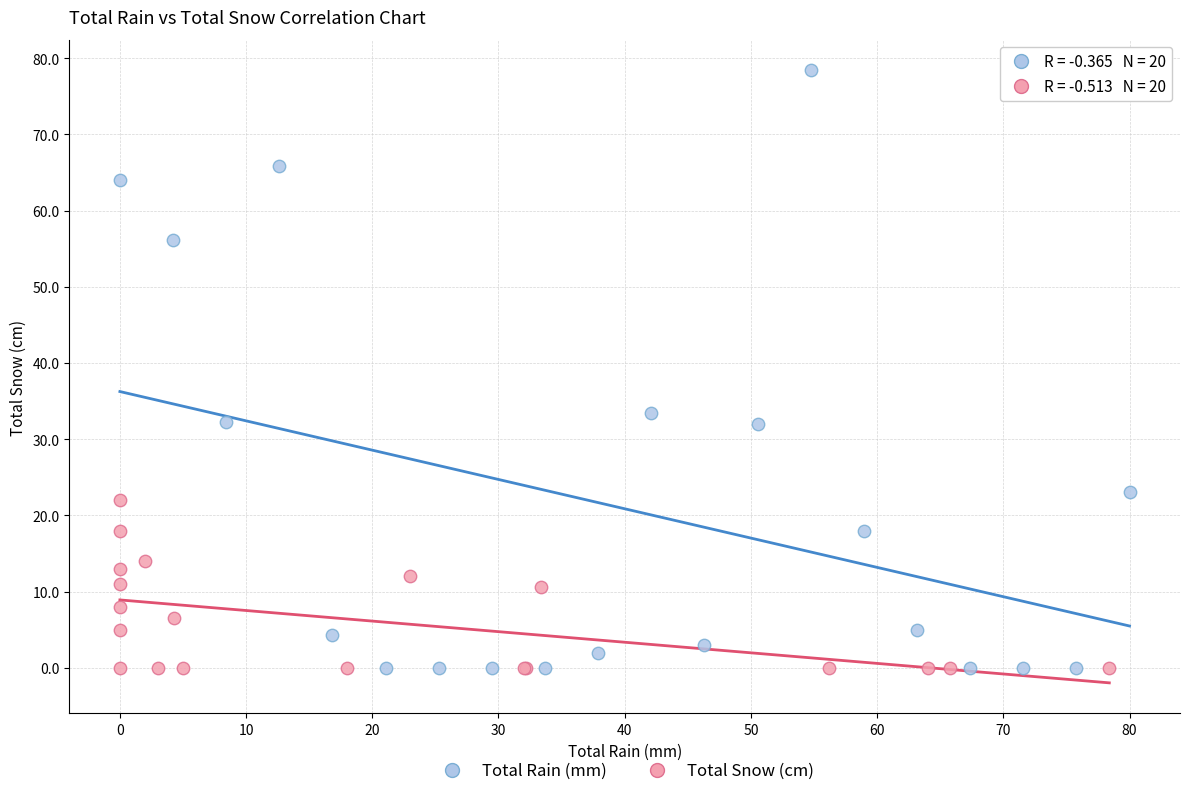

Which series contains the highest Y value?

Total Rain (mm)